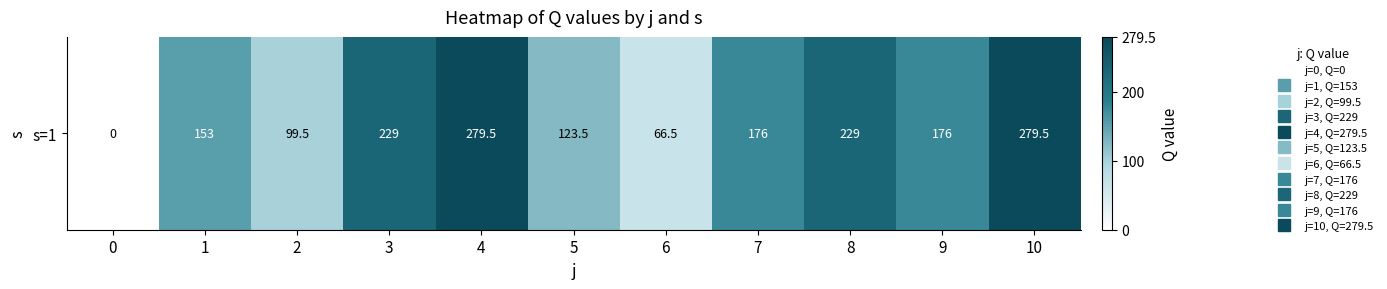

True or false: the data shows 99.5 at 2.

True